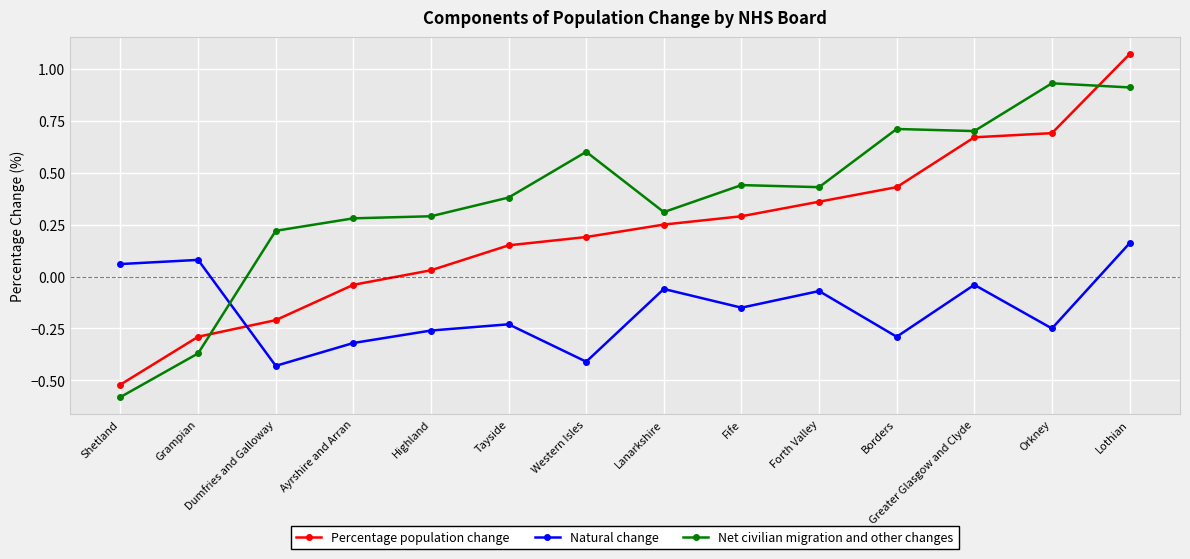

What is the difference between the second highest and second lowest values in the Natural change series?

0.5